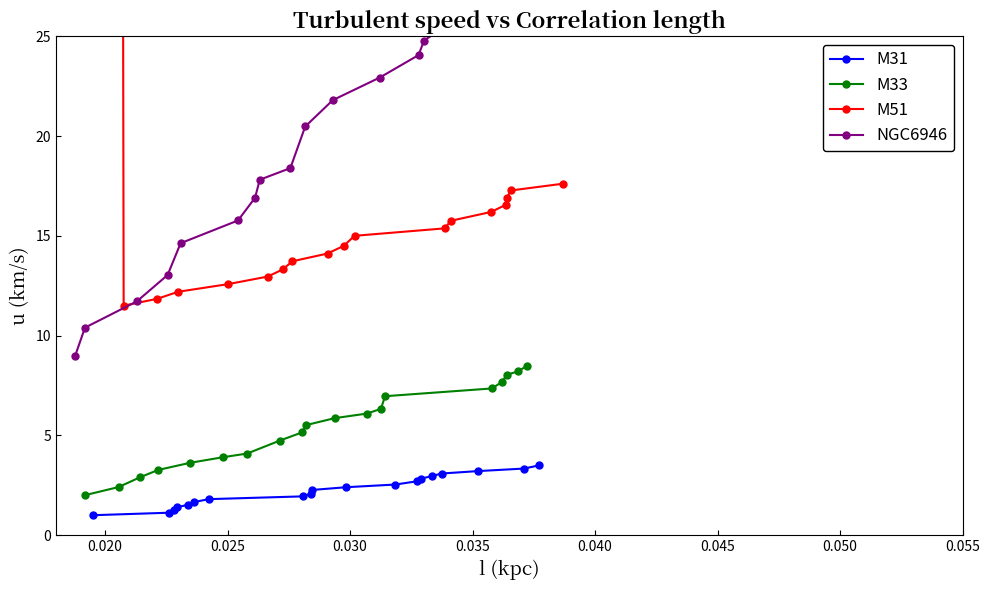

How many data points does each series have?

19